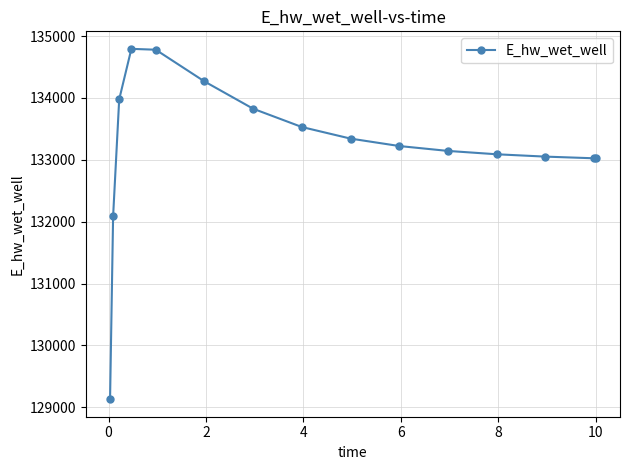

True or false: there are more than 0 points higher than both neighbors.

True